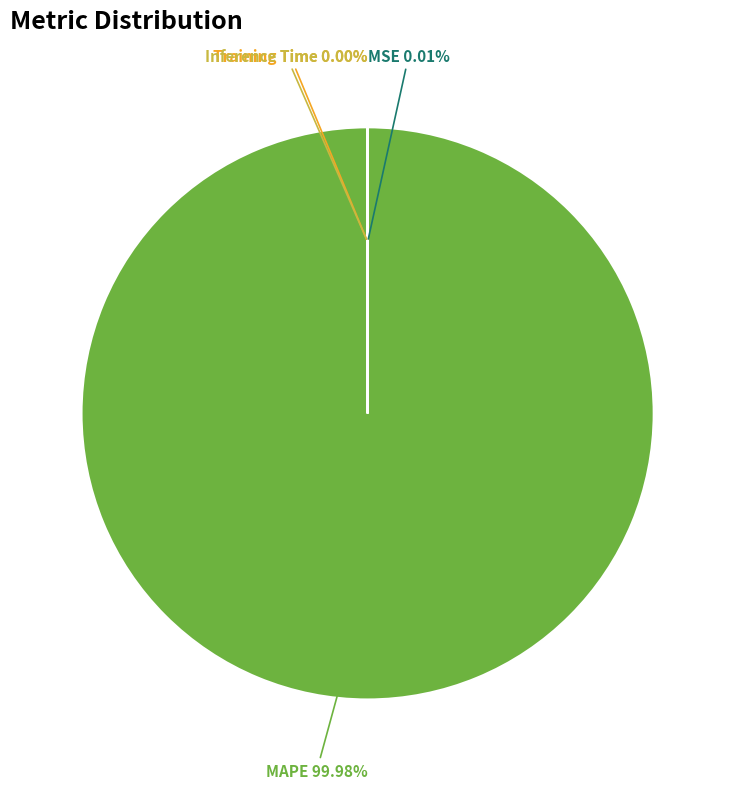

Is there a majority slice in this chart?

Yes